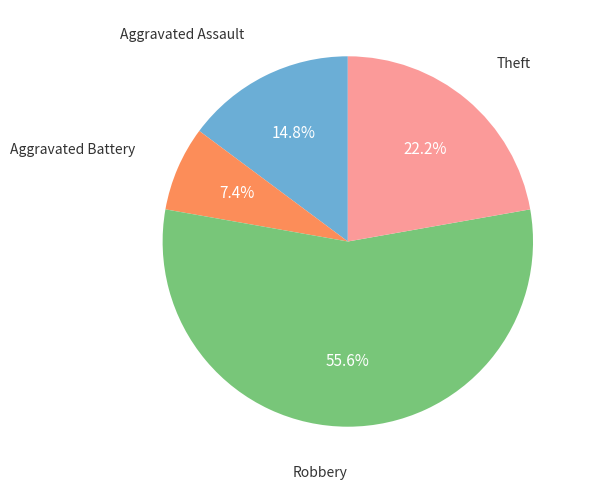

Is there any slice that represents more than half of the pie?

Yes